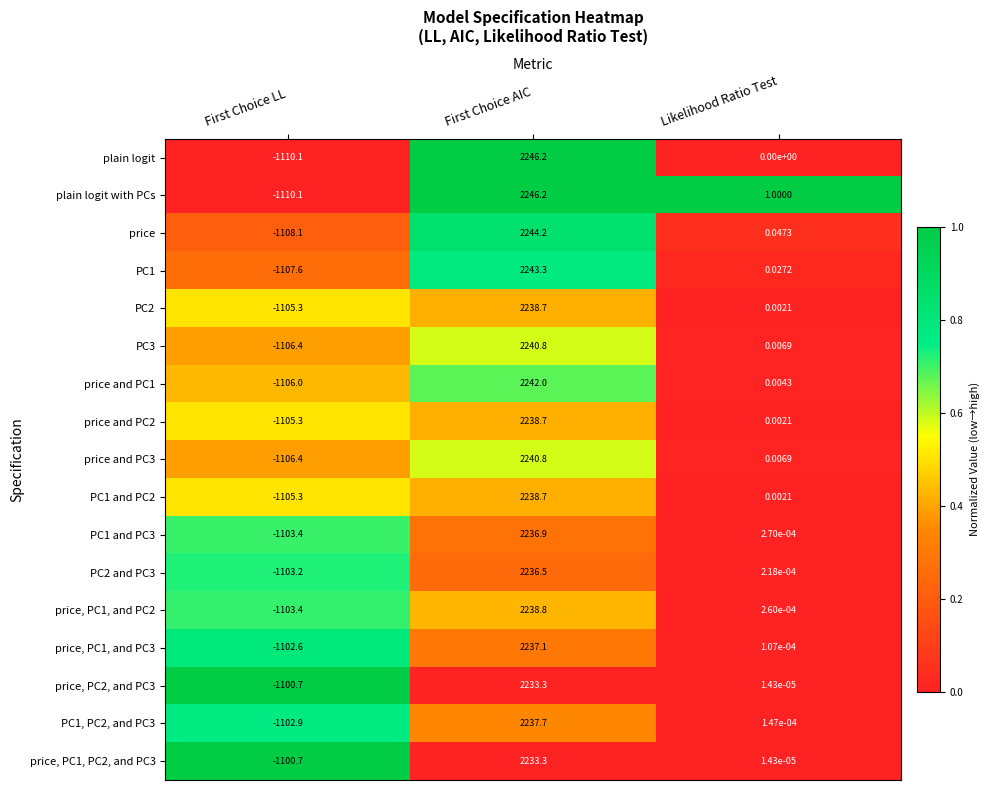

Where does the price, PC1, and PC3 series first go above 0?

First Choice AIC